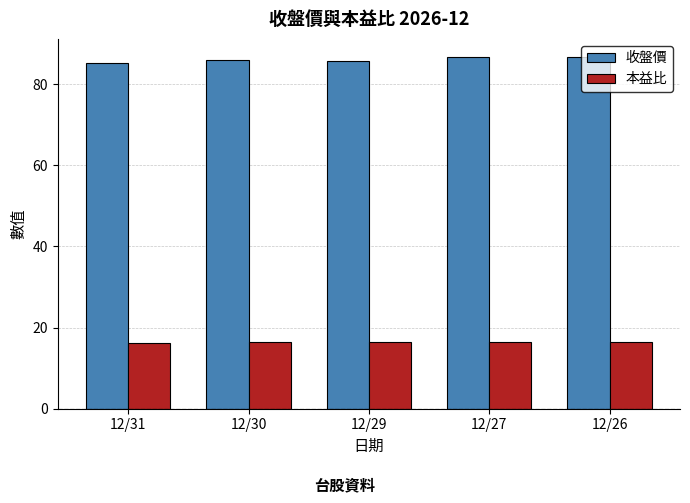

What is the maximum value for 收盤價?

86.8